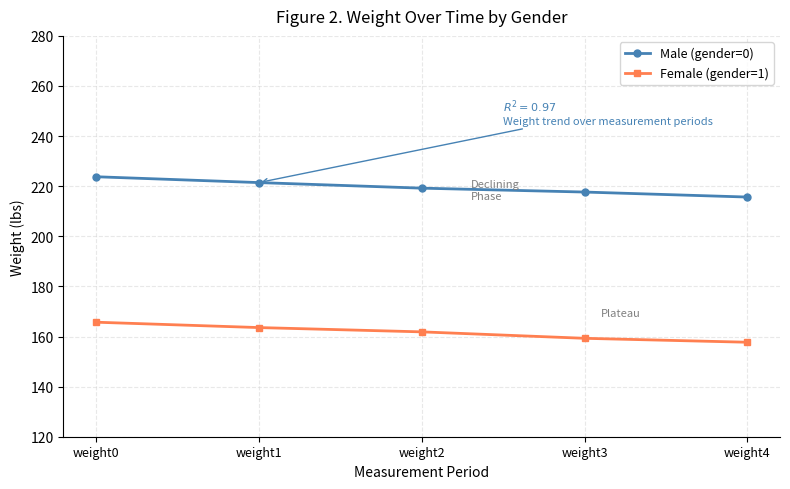

Which series has the largest total across all categories?

Male (gender=0)